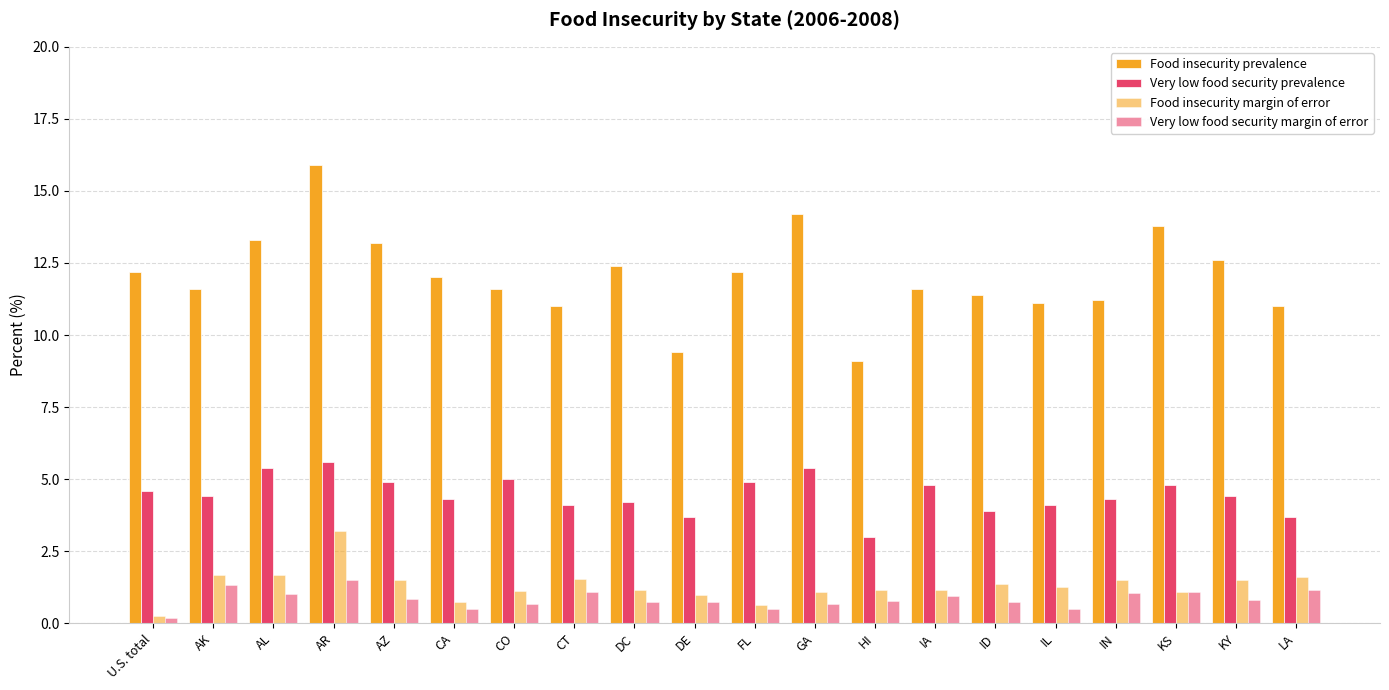

The value of Very low food security prevalence at LA is 5.8. True or false?

False